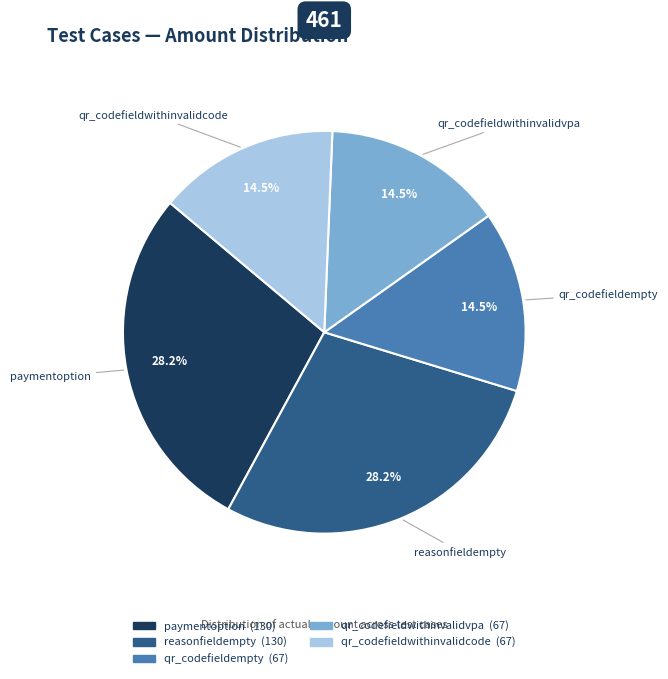

Combined, do reasonfieldempty and qr_codefieldwithinvalidcode account for over 50%?

No